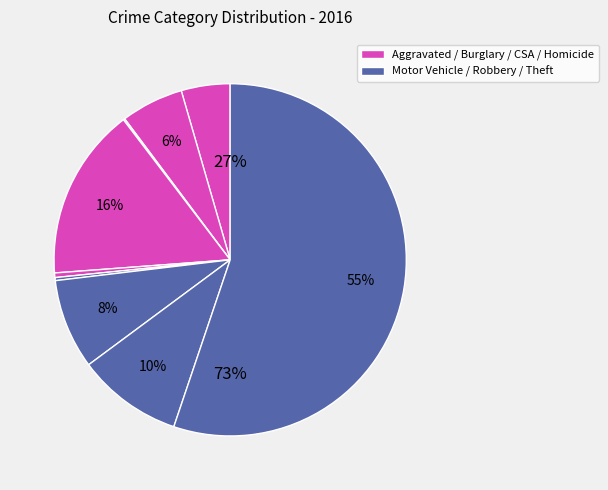

To the nearest percent, what is the combined percentage of Motor Vehicle Theft and Criminal Sexual Assault?

9%